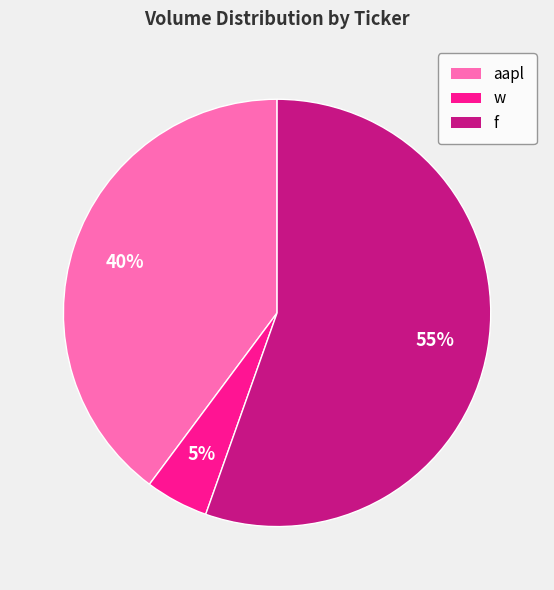

Count the number of slices in the pie.

3